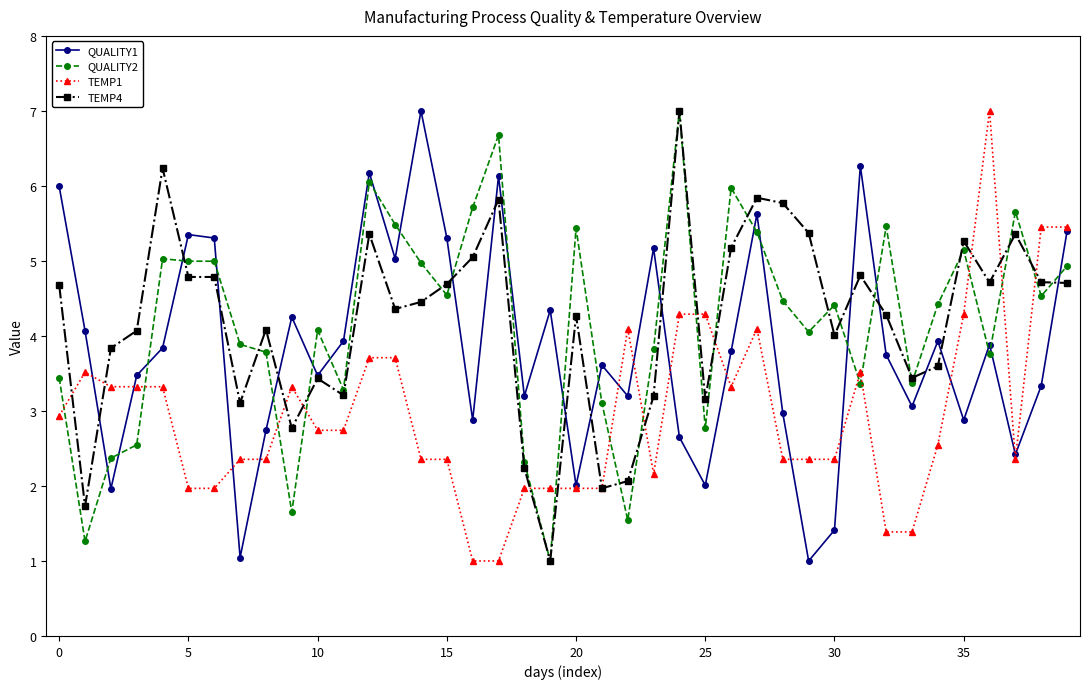

What are all the series names shown in the legend?

QUALITY1, QUALITY2, TEMP1, TEMP4